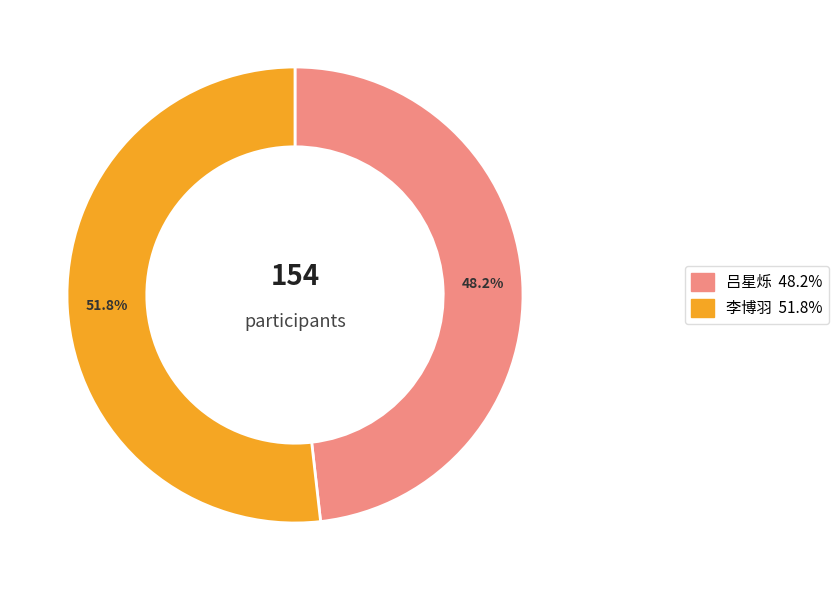

Approximately how many times larger is the value at 吕星烁 compared to 李博羽?

0.9